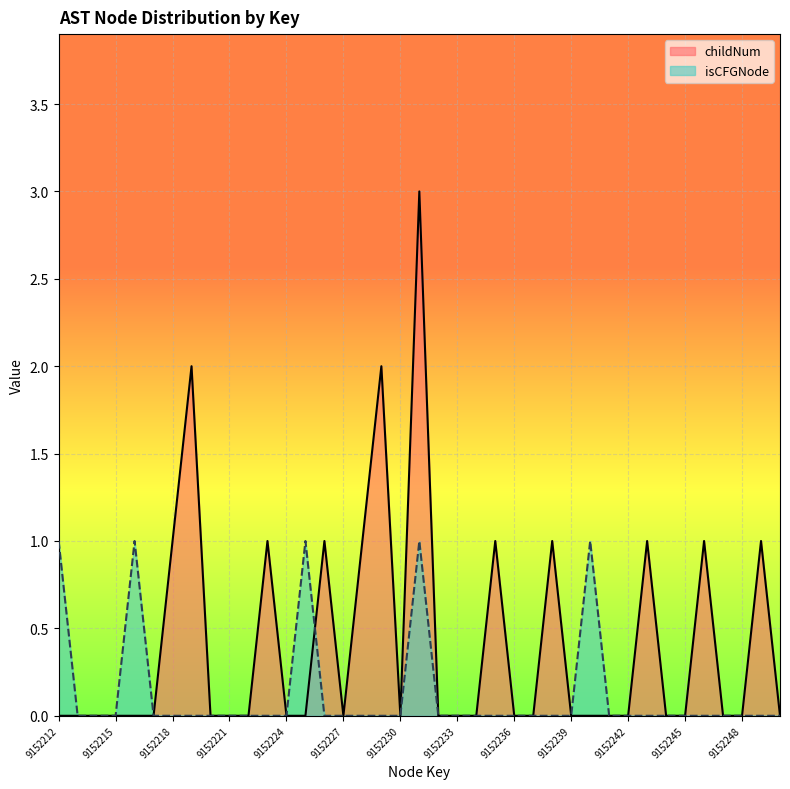

Count the number of categories in the chart.

39